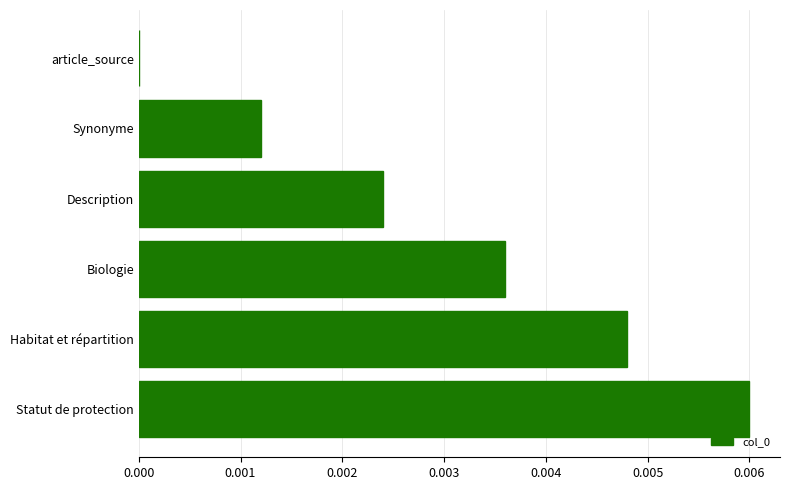

True or false: the data shows 0.0 at Synonyme.

True